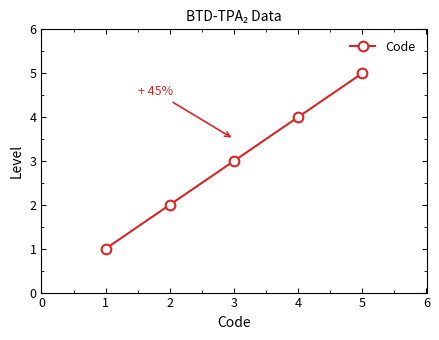

True or false: the data shows 9 at 4.

False